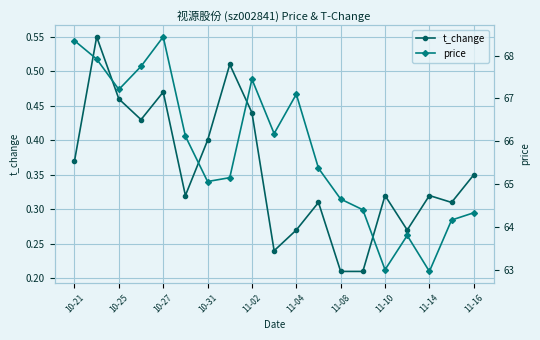

True or false: t_change has more than 2 interior local peaks.

True